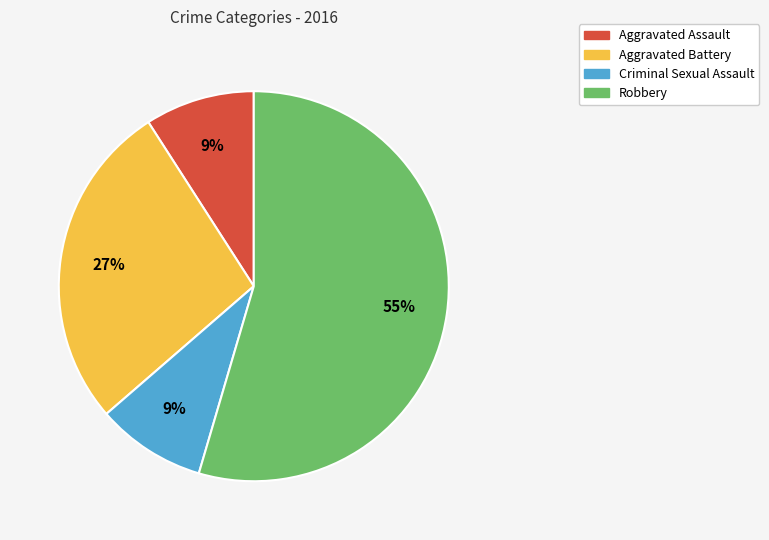

What is the majority slice?

Robbery